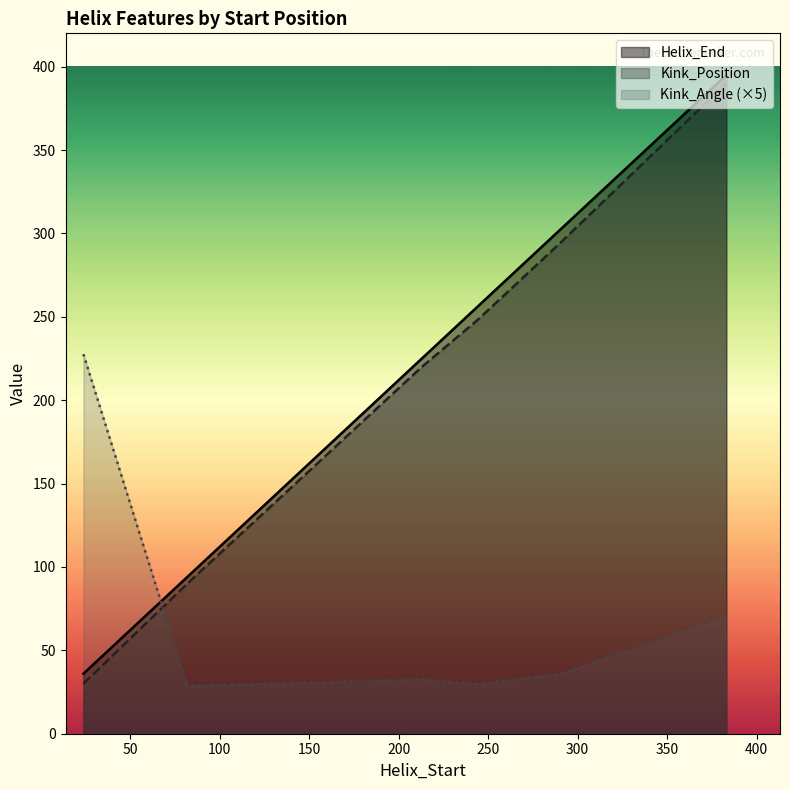

True or false: Helix_End and Kink_Angle intersect in this chart.

True